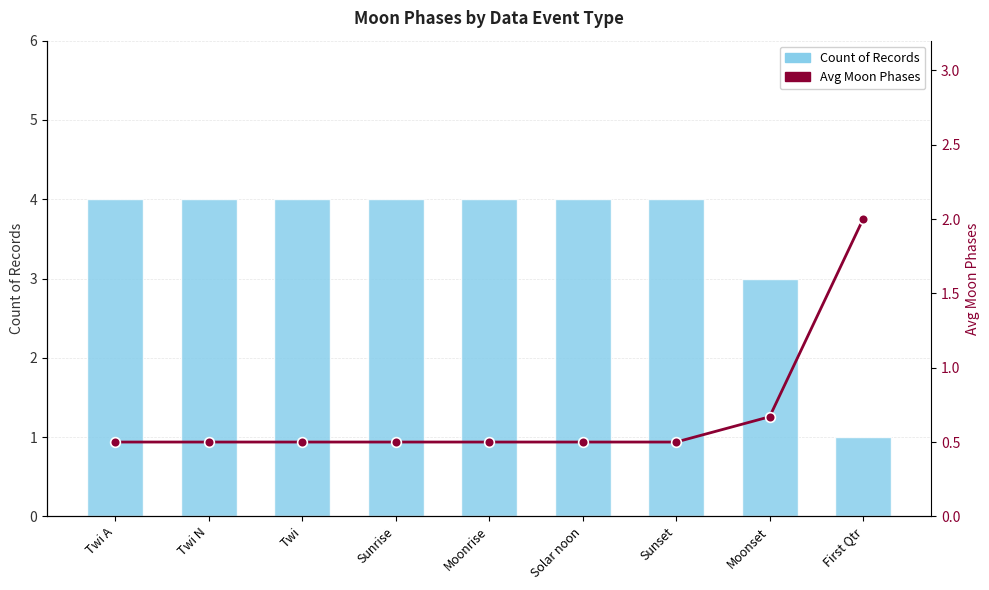

What is the difference between the second highest and second lowest values in the Avg Moon Phases series?

0.2